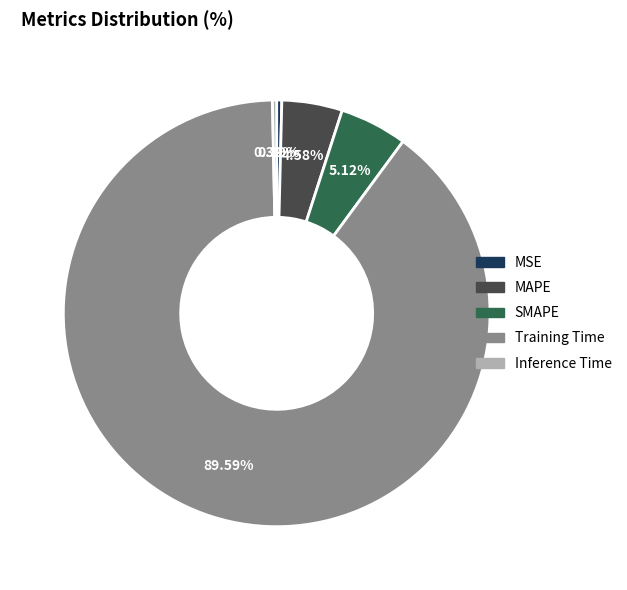

How much of the chart is everything except Training Time?

10.4%